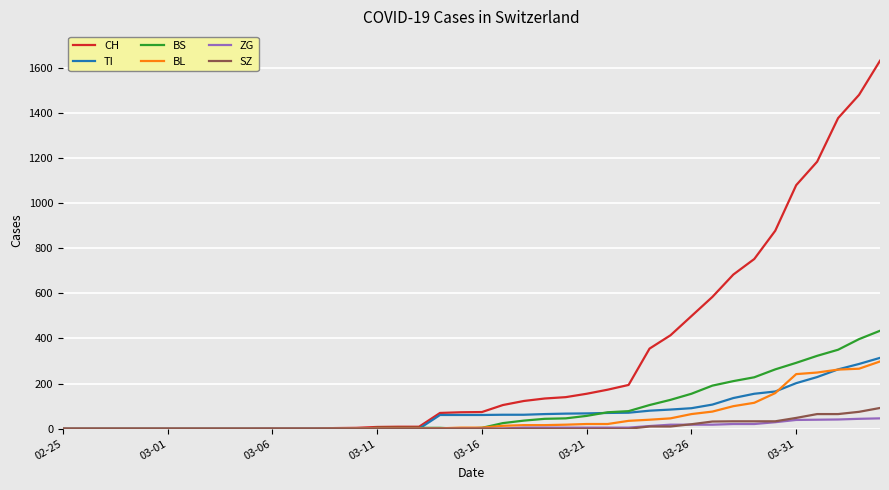

Which series has the largest total across all categories?

CH